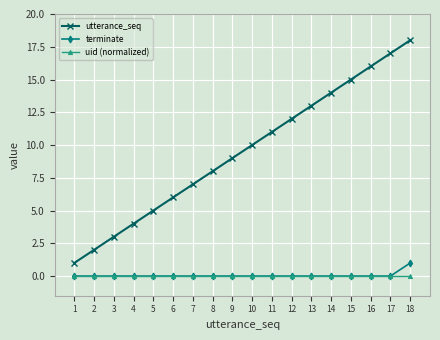

List the series in order of their peak value, highest first.

utterance_seq, terminate, uid (normalized)